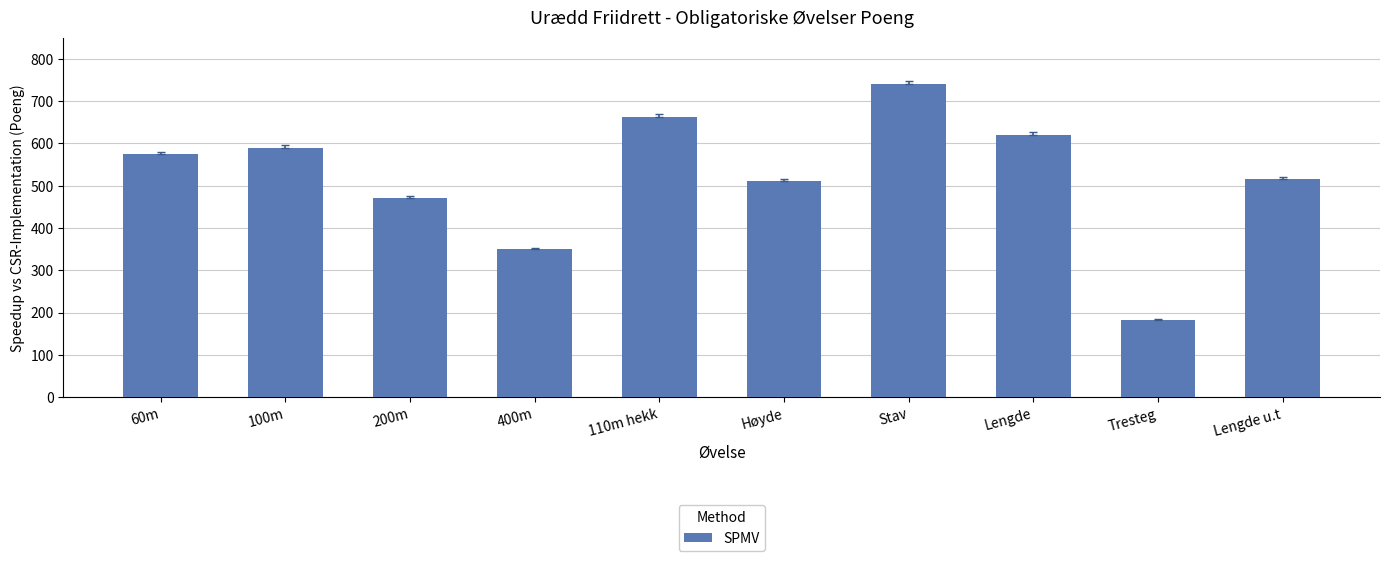

Between 60m and 100m, which is larger?

100m